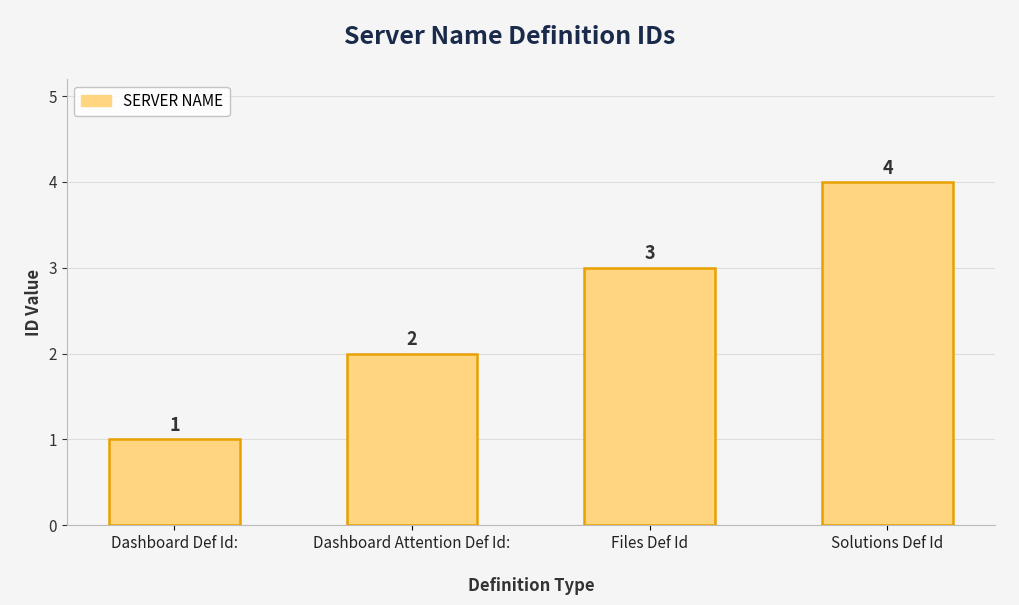

Reading right to left, transcribe all the data shown in this chart.

4	3	2	1